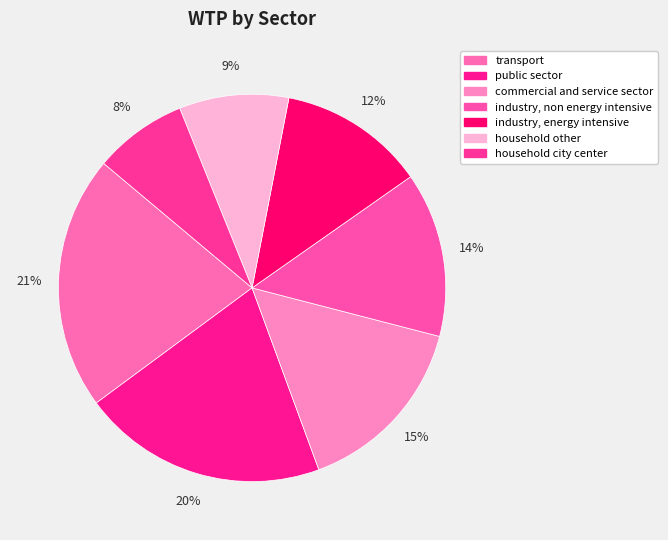

To the nearest percent, what portion does public sector represent?

20%